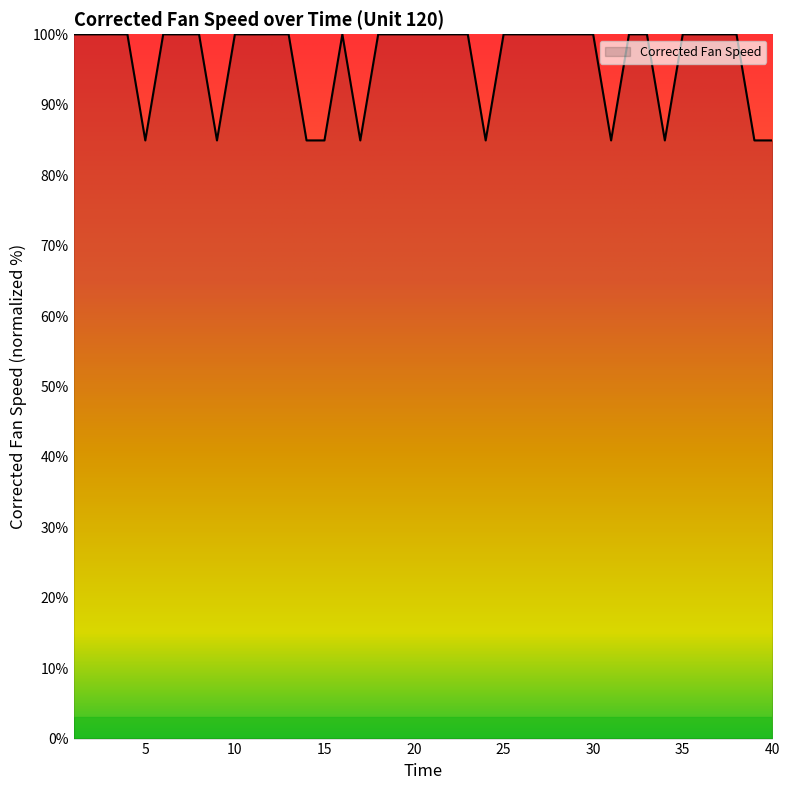

What is the smallest value displayed?

84.9